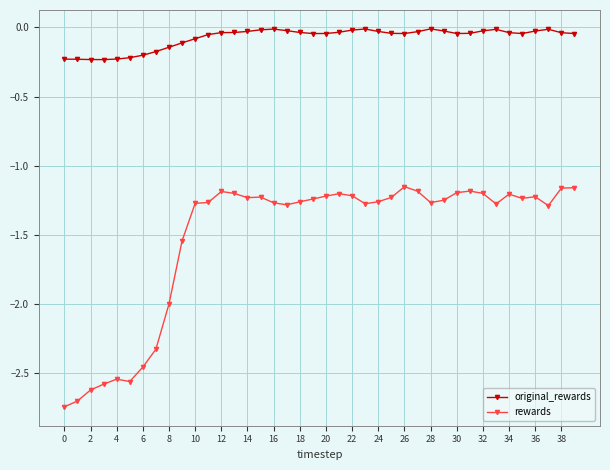

Rank the series by their maximum value, from lowest to highest.

rewards, original_rewards